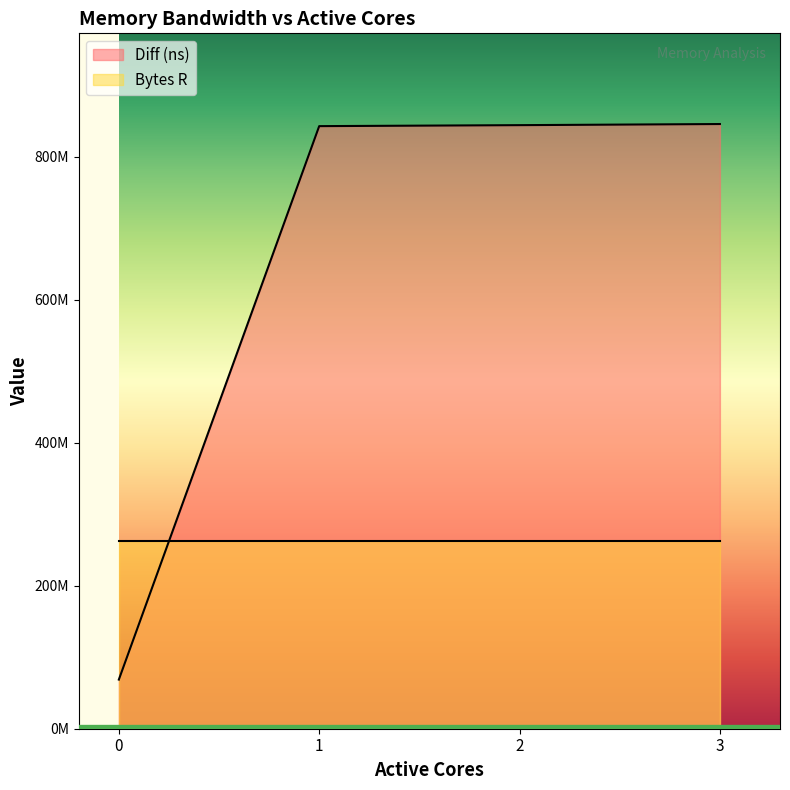

Reading left to right, list all the values displayed in this chart.

0=68728907	1=842955526	2=844332684	3=845892960